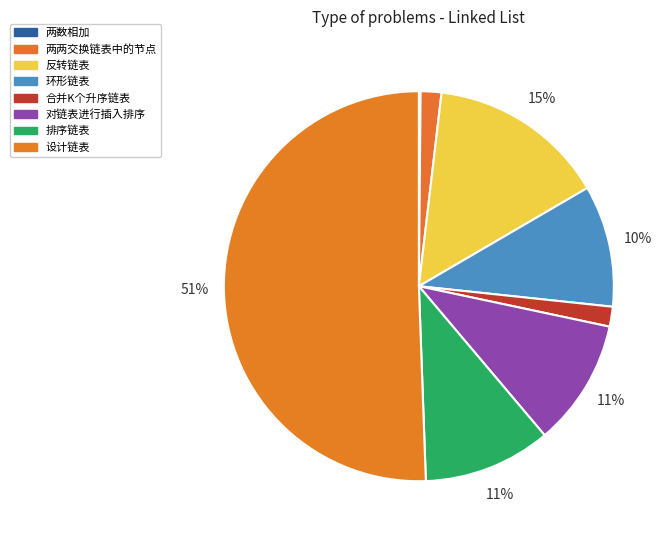

What is the smallest slice in the pie chart?

两数相加